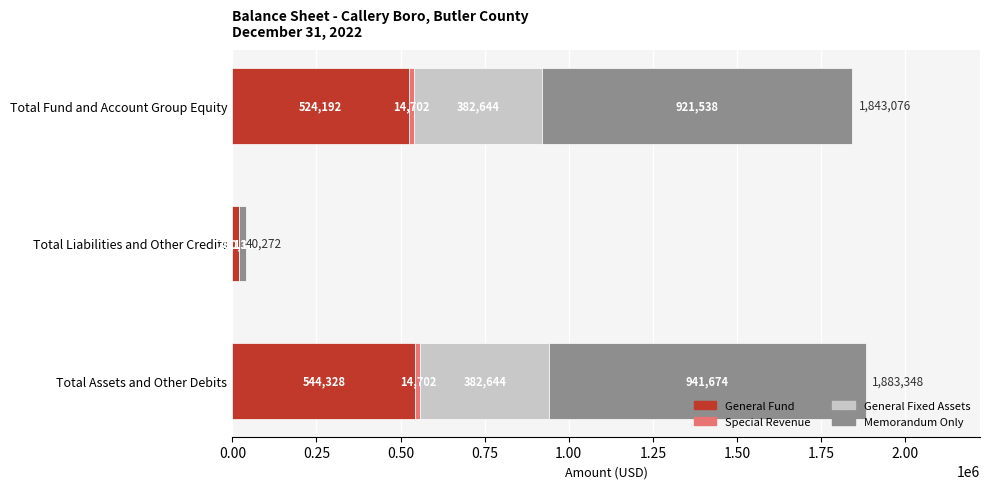

What is the total value across all series at Total Fund and Account Group Equity?

1843076